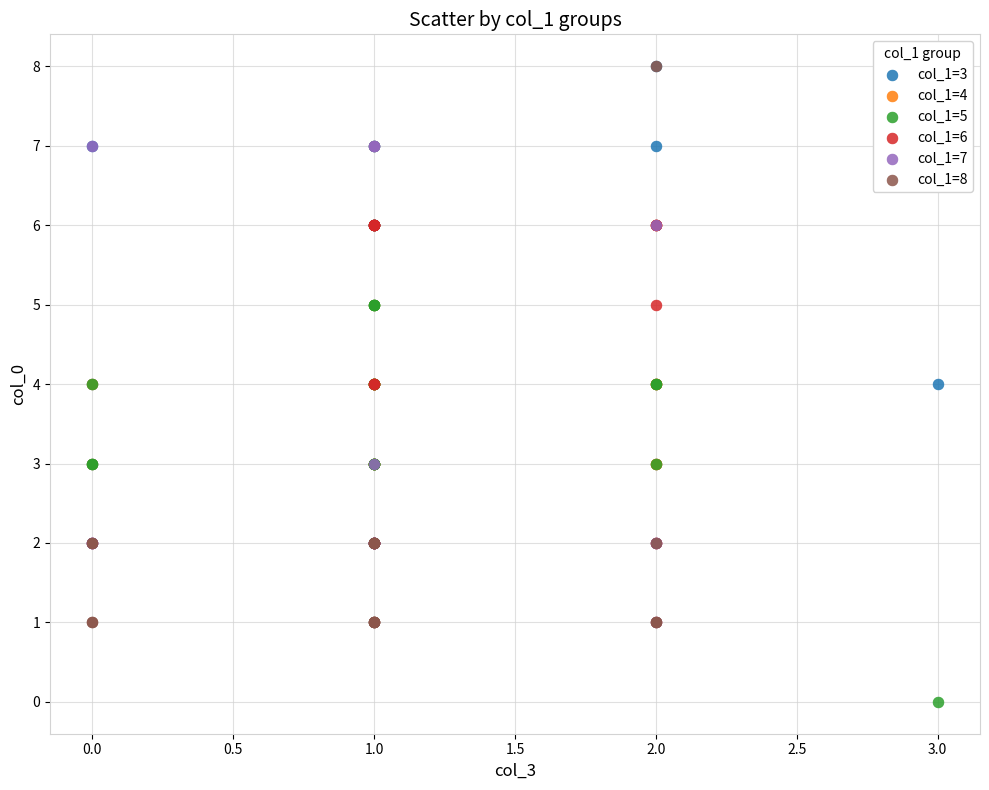

What are all the series names shown in the legend?

col_1=3, col_1=4, col_1=5, col_1=6, col_1=7, col_1=8